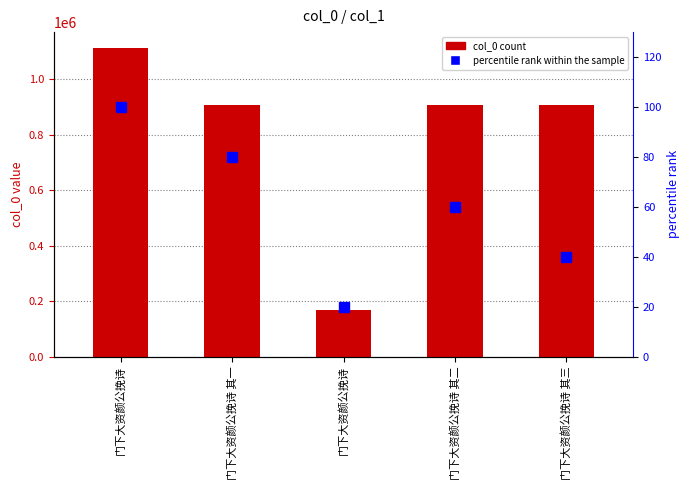

Which series has the largest total across all categories?

col_0